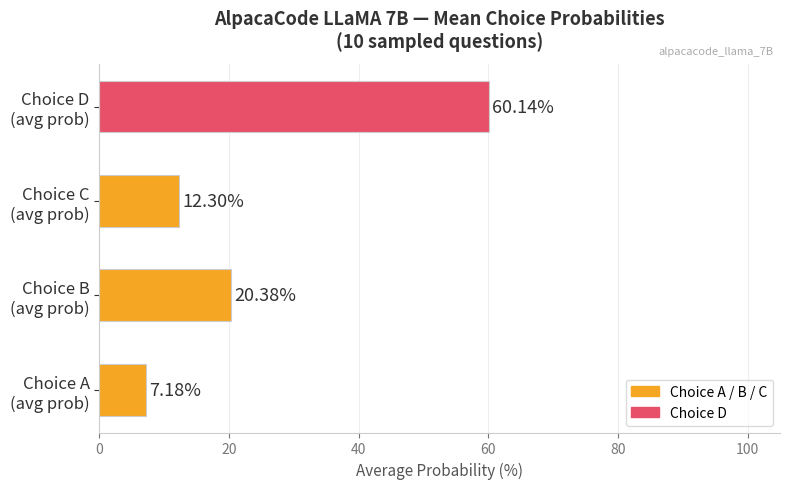

What is the difference between the maximum and minimum values?

53.0